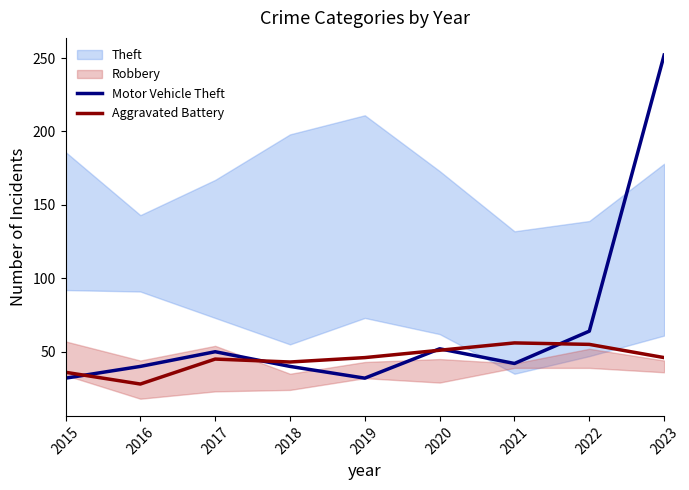

True or false: Aggravated Battery and Motor Vehicle Theft cross at least once.

True